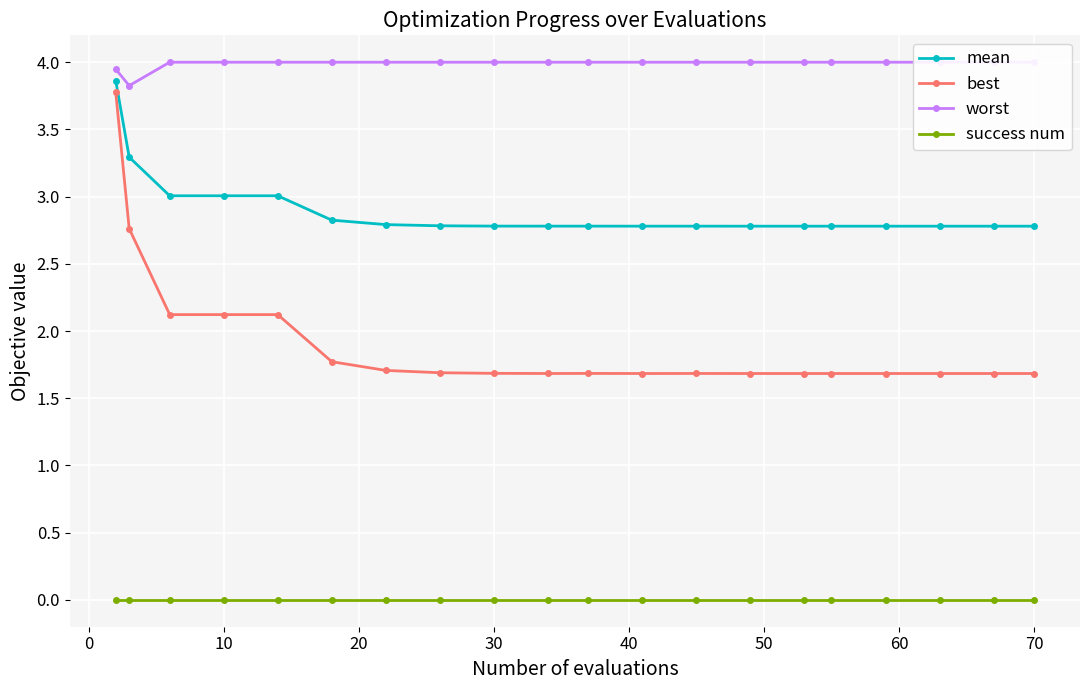

True or false: success num and best intersect in this chart.

False